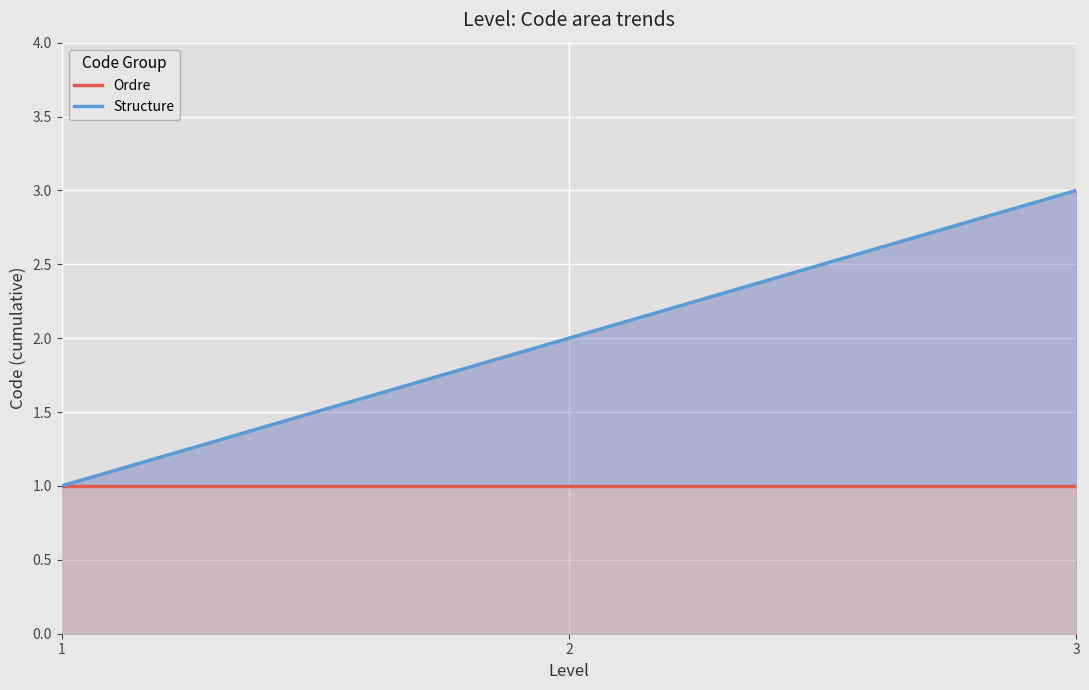

At which category is the sum across all series the highest?

3